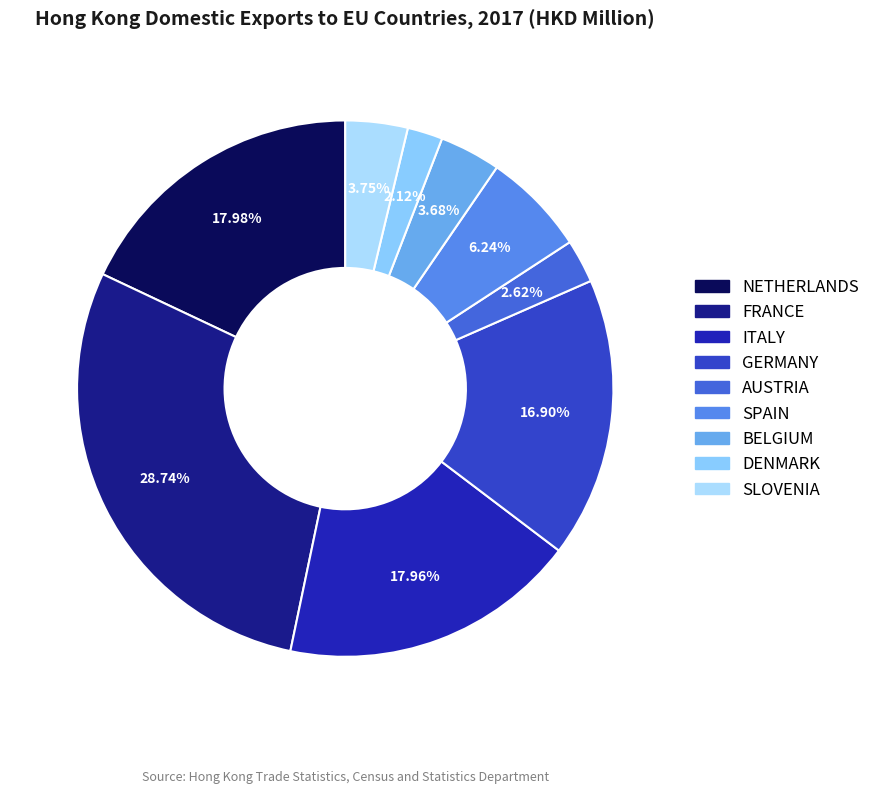

Do GERMANY and DENMARK together represent more than half of the pie?

No